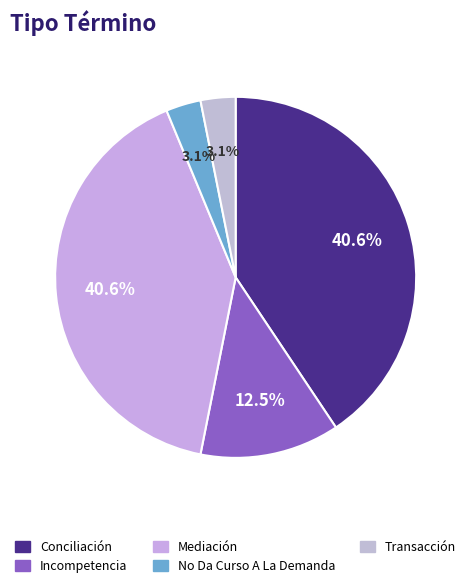

Between No Da Curso A La Demanda and Conciliación, which is larger?

Conciliación